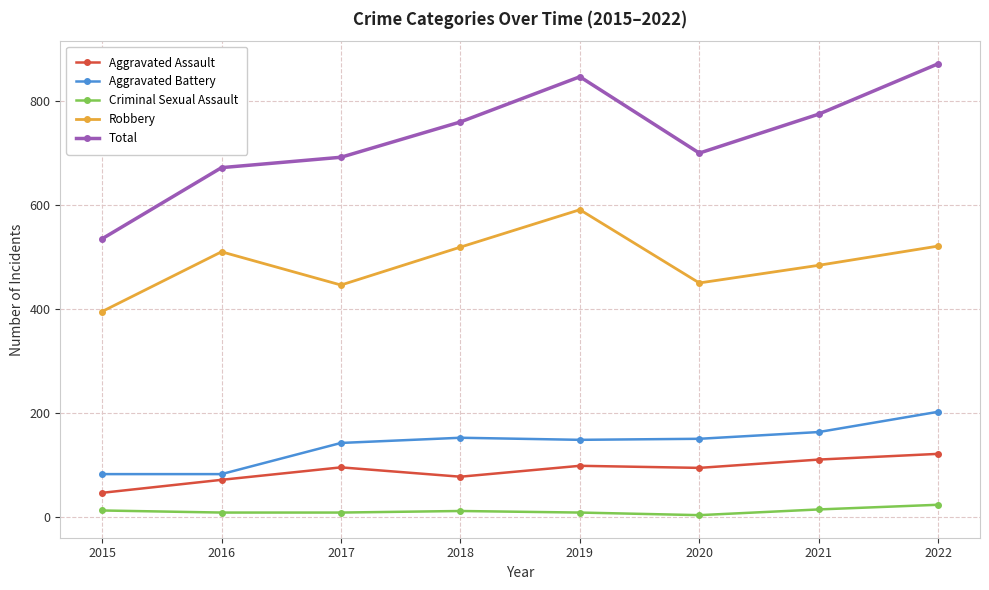

True or false: Aggravated Battery and Criminal Sexual Assault cross at least once.

False